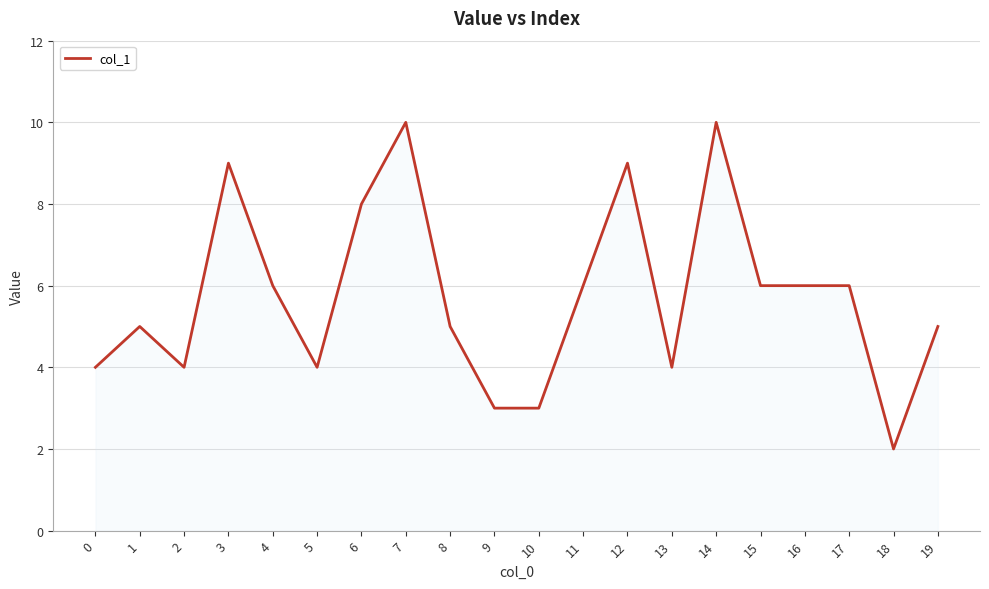

What is the maximum value shown in the chart?

10